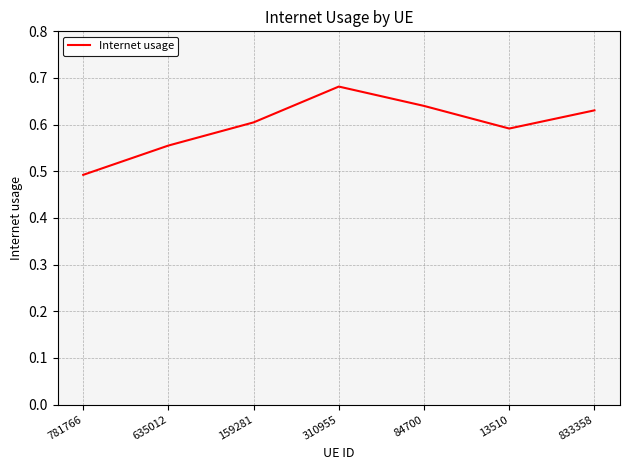

What is the difference between the second highest and minimum values?

0.1